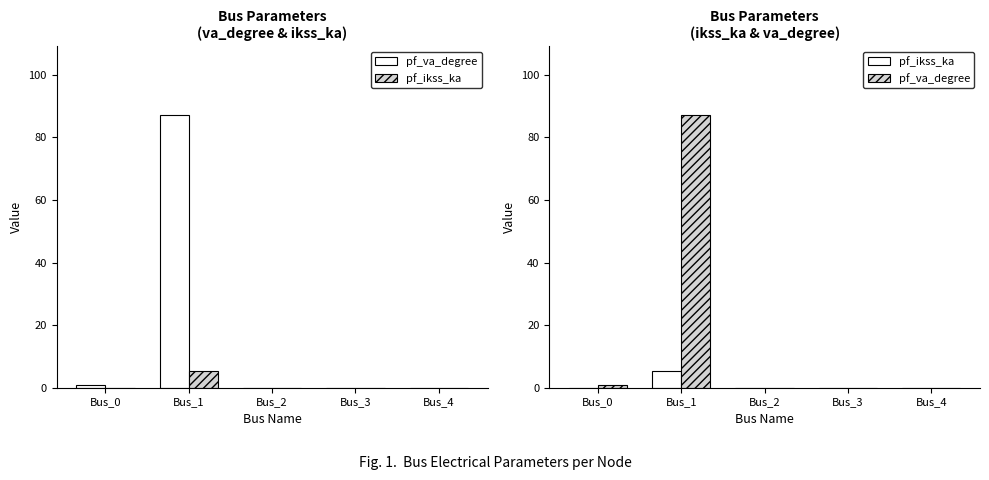

Which category has the lowest value in the pf_va_degree series?

Bus_2